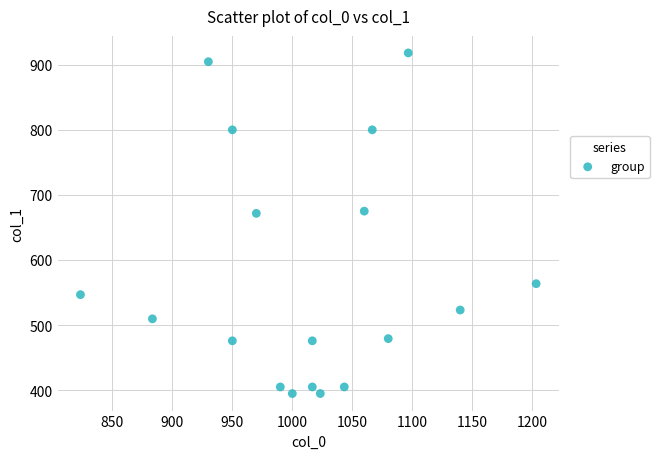

What is the range of Y values (max minus min)?

523.1